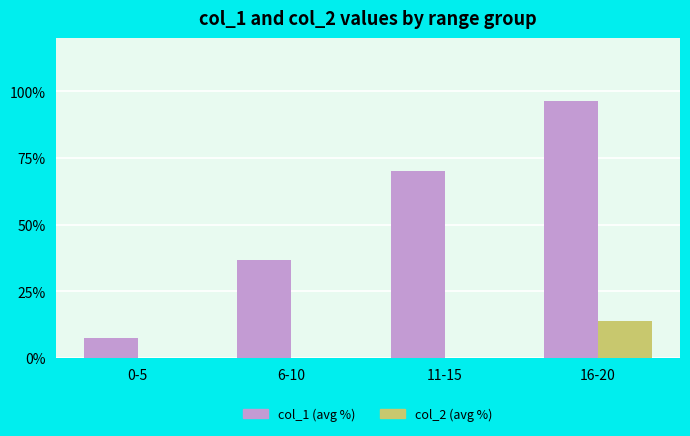

What is the total value across all series at 6-10?

36.7